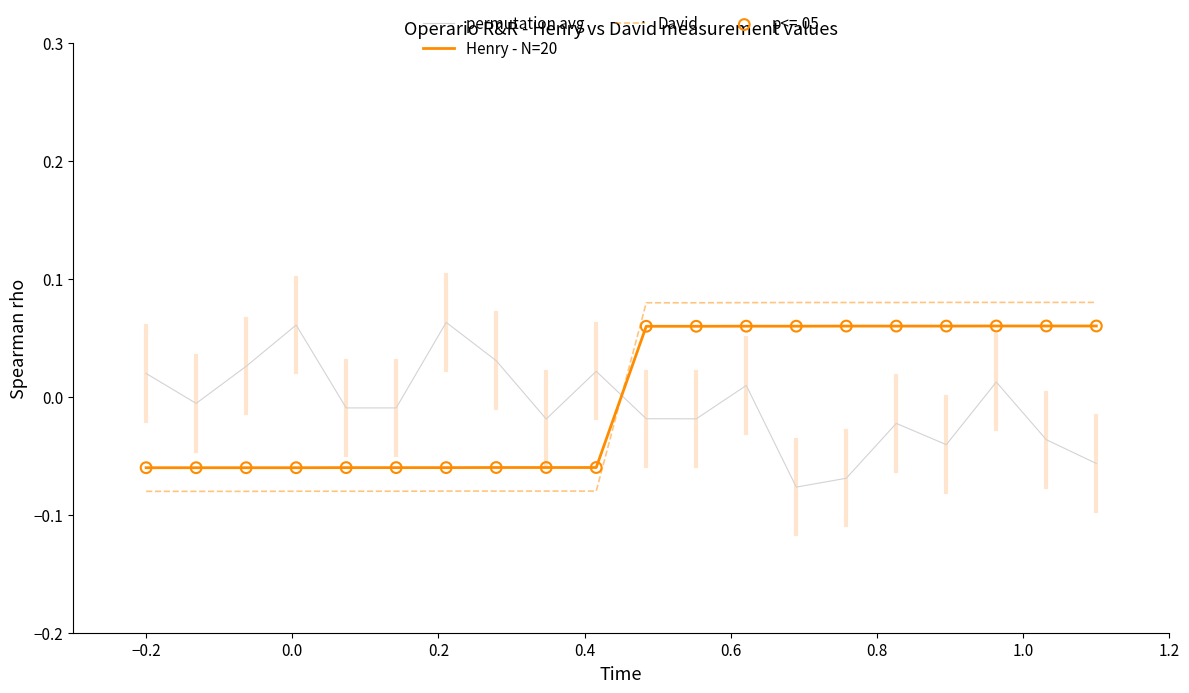

At how many categories does at least one series exceed 0?

16